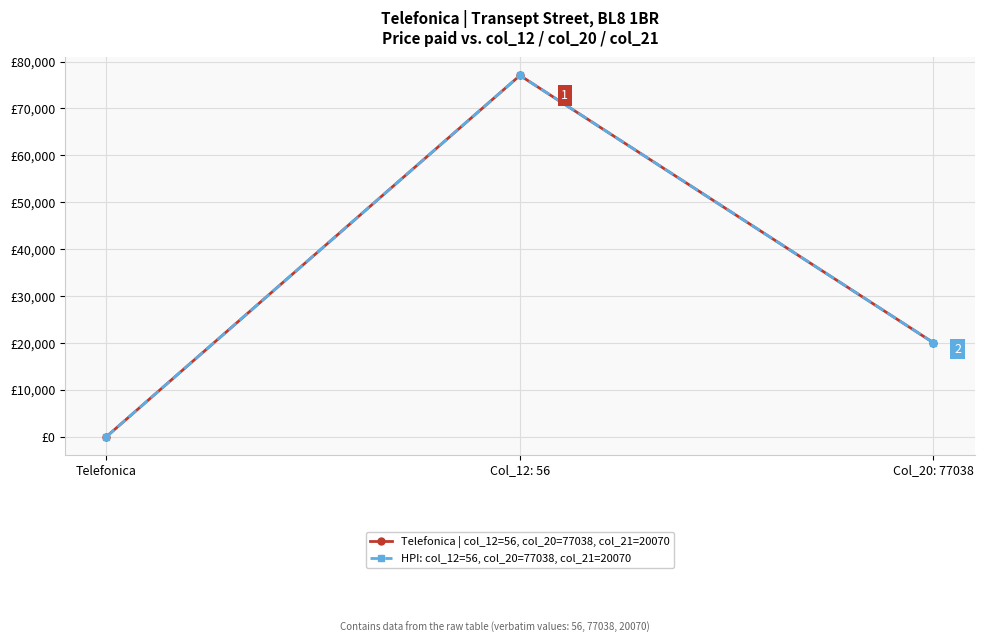

Is this an area chart (filled region under the line)?

No